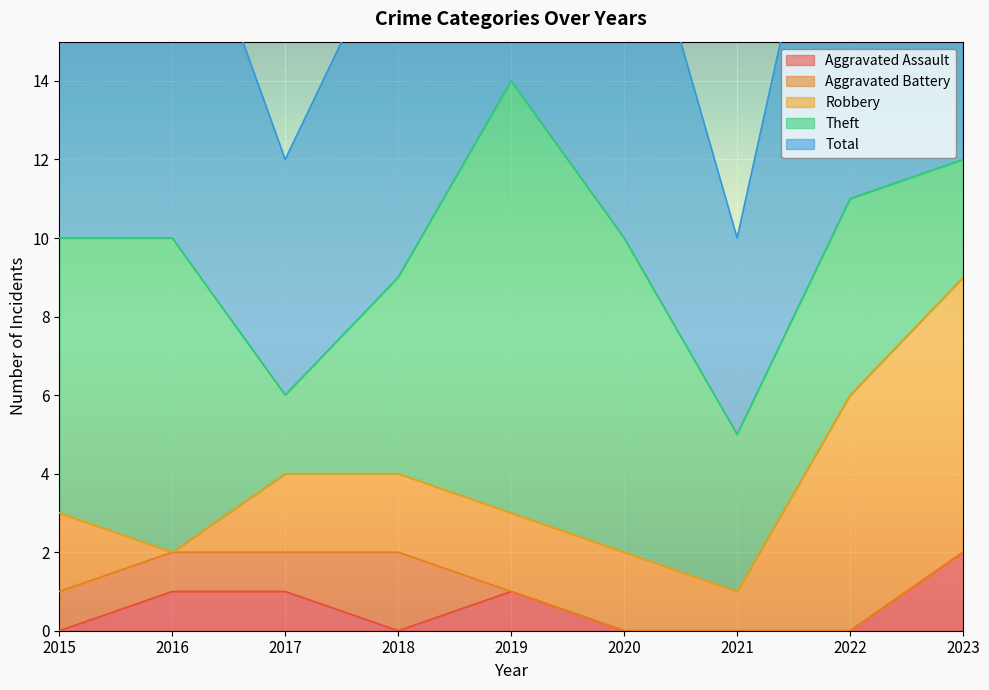

How many interior local peaks does the Aggravated Assault series have?

1